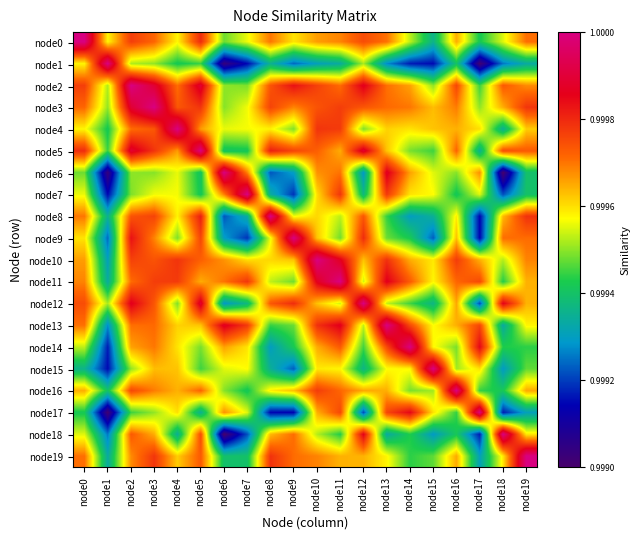

What is the total value across all series at node19?

20.0